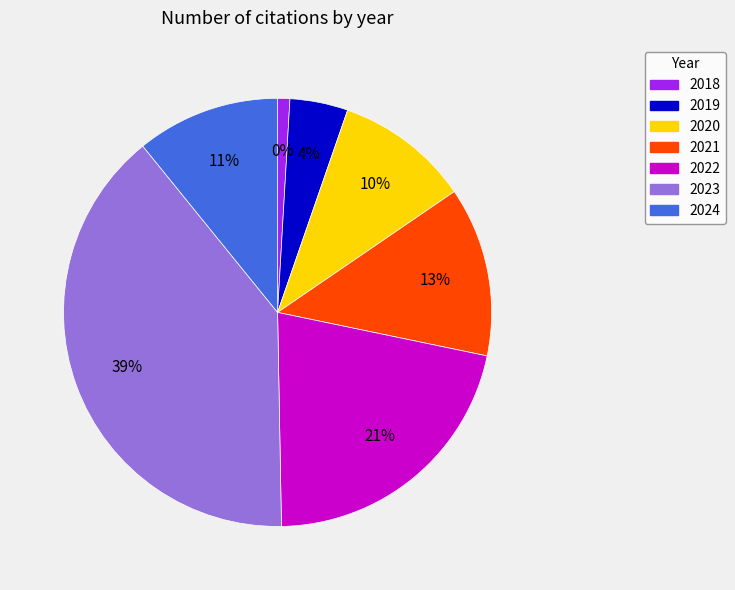

True or false: 2022 accounts for 10% of the total.

False